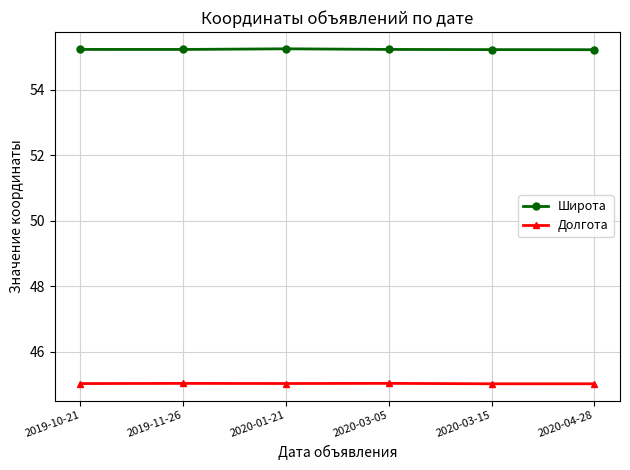

True or false: Широта and Долгота cross at least once.

False